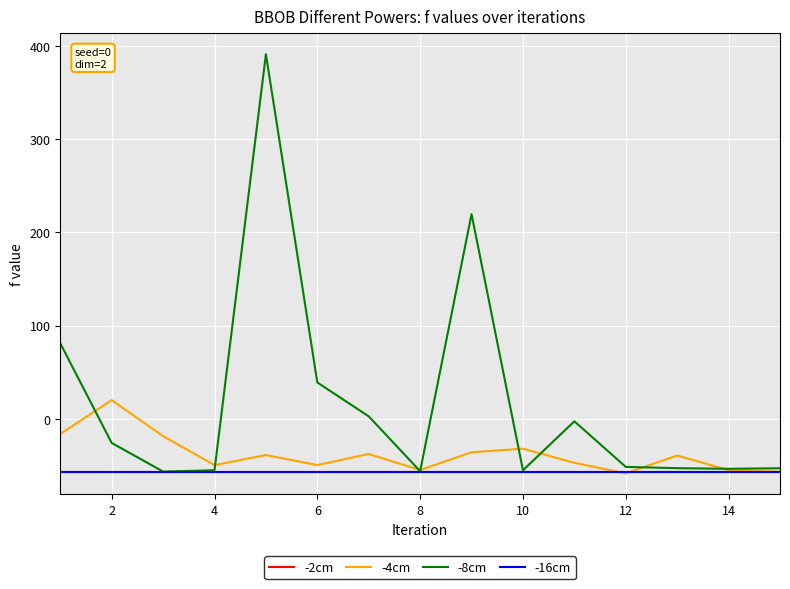

What is the average value of the -4cm series?

-38.1